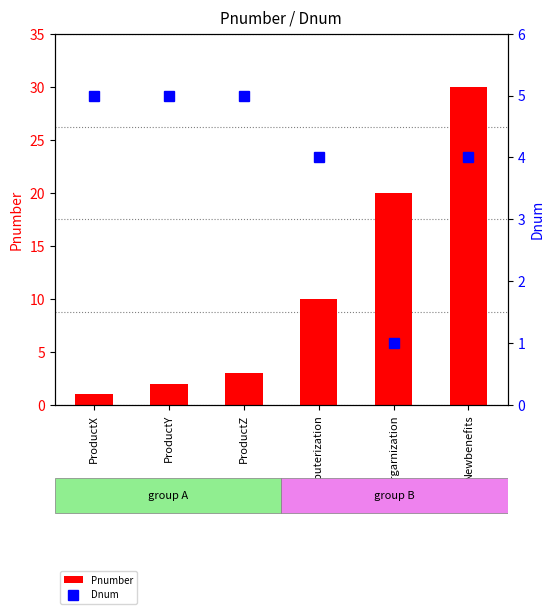

What is the highest value of the Pnumber series?

30